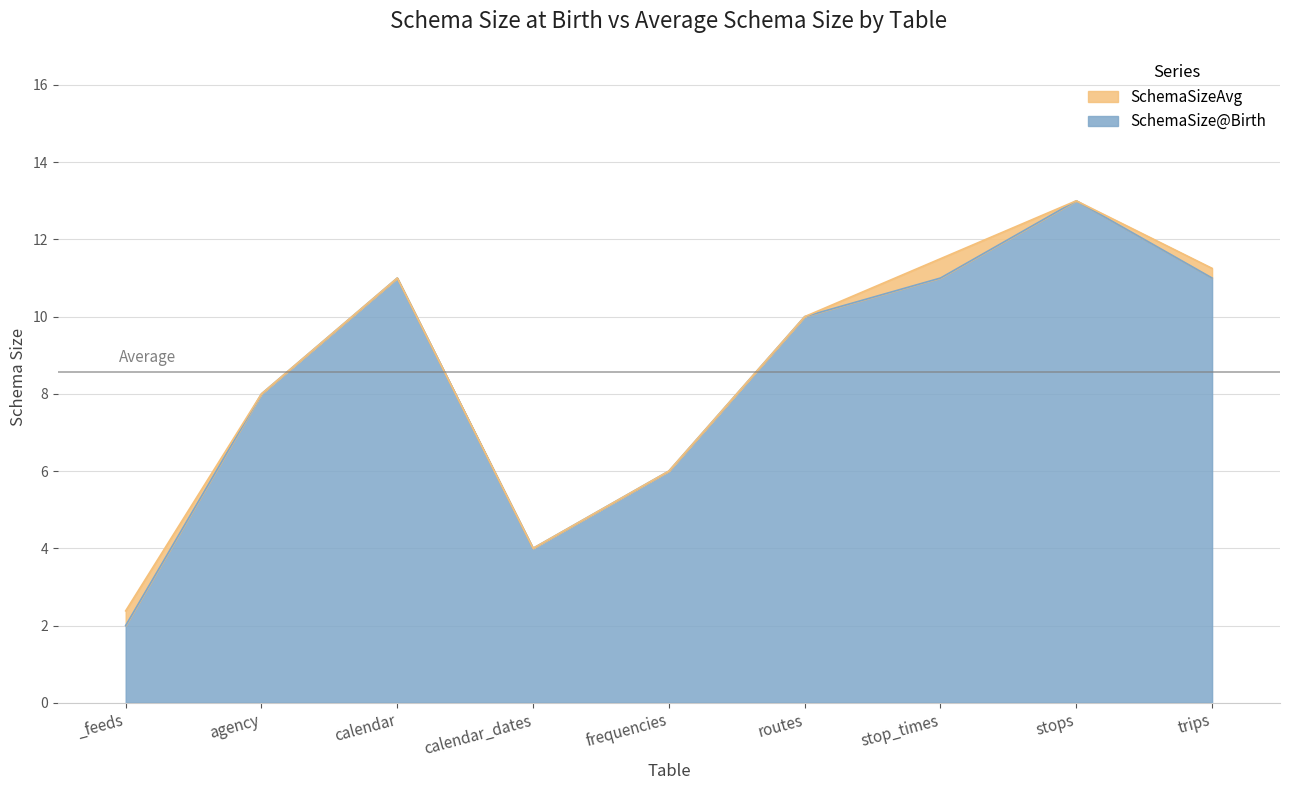

Which has a higher value, agency or trips?

trips